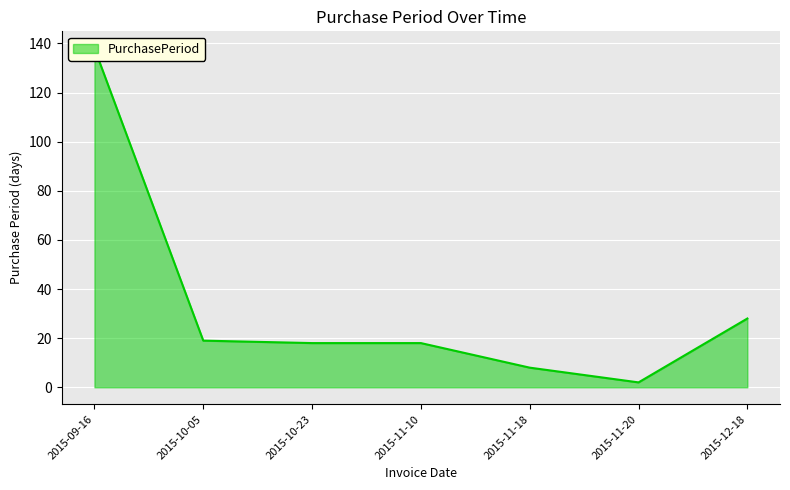

What is the ratio of the value at 2015-11-10 to the value at 2015-11-18?

2.2